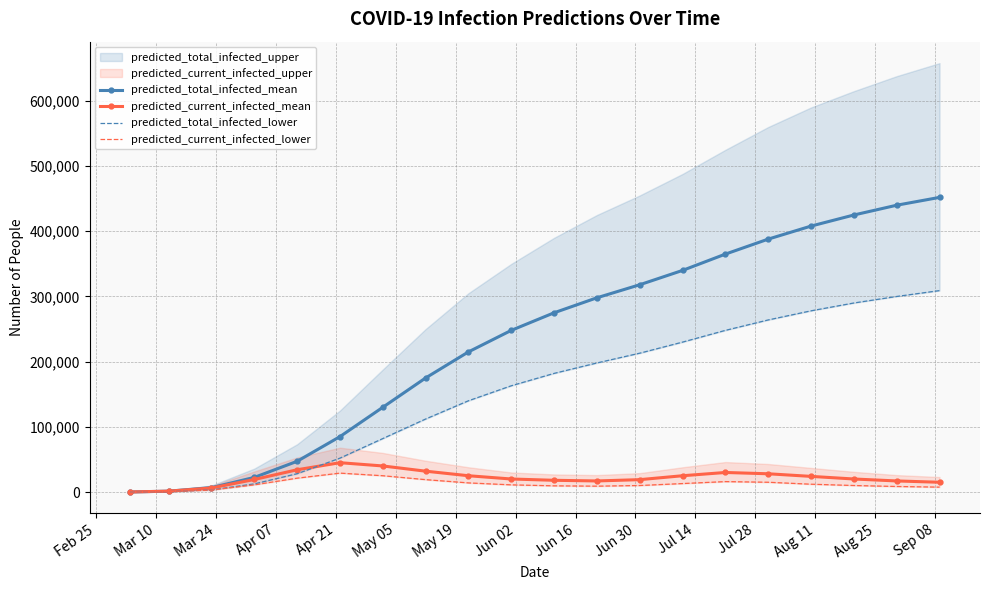

How many interior local valleys does the predicted_current_infected_mean series have?

1